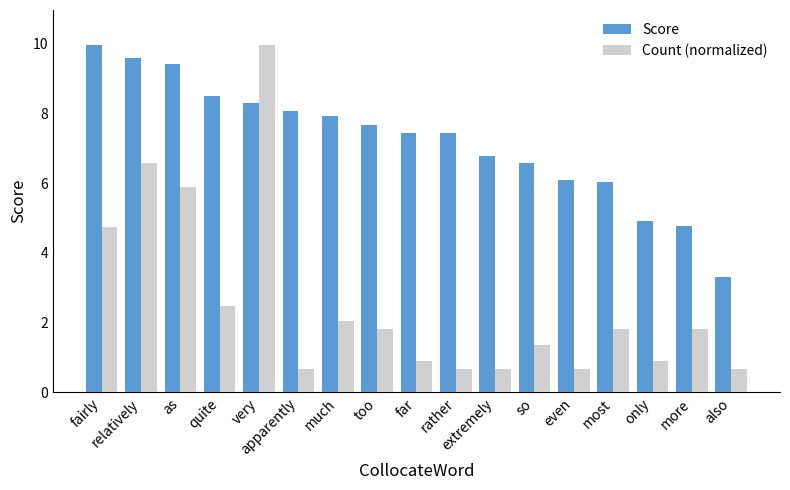

True or false: Score has a value of 6.8 at extremely.

True